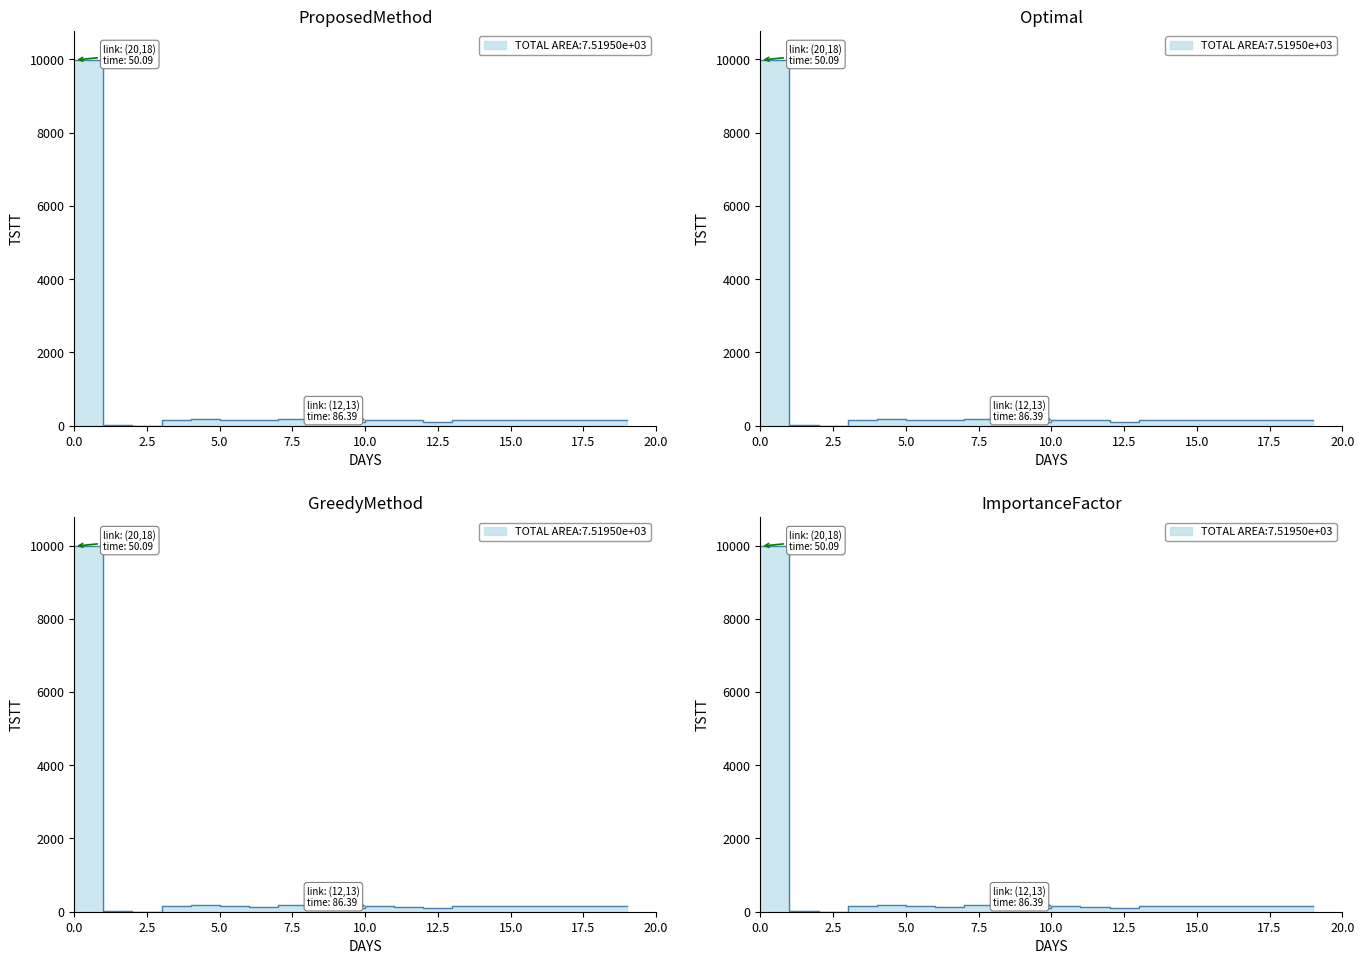

True or false: geocd and values cross at least once.

False